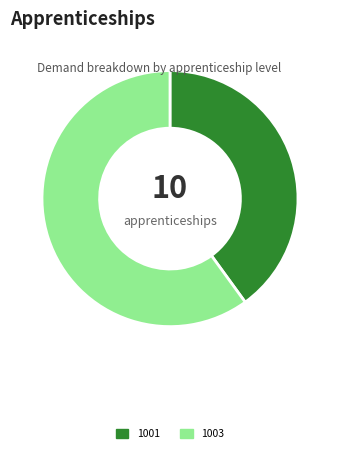

How many segments does this pie chart have?

2